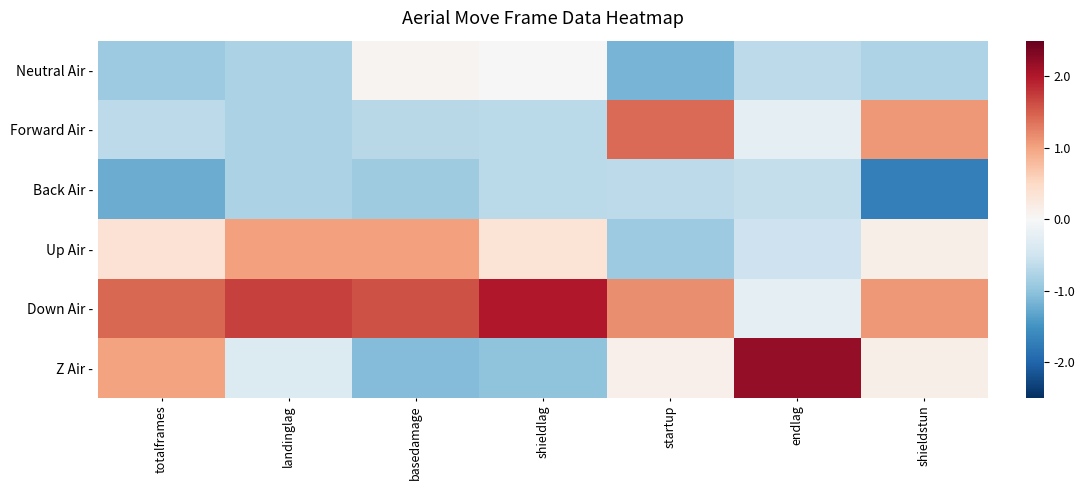

At how many categories does at least one series exceed 0?

7